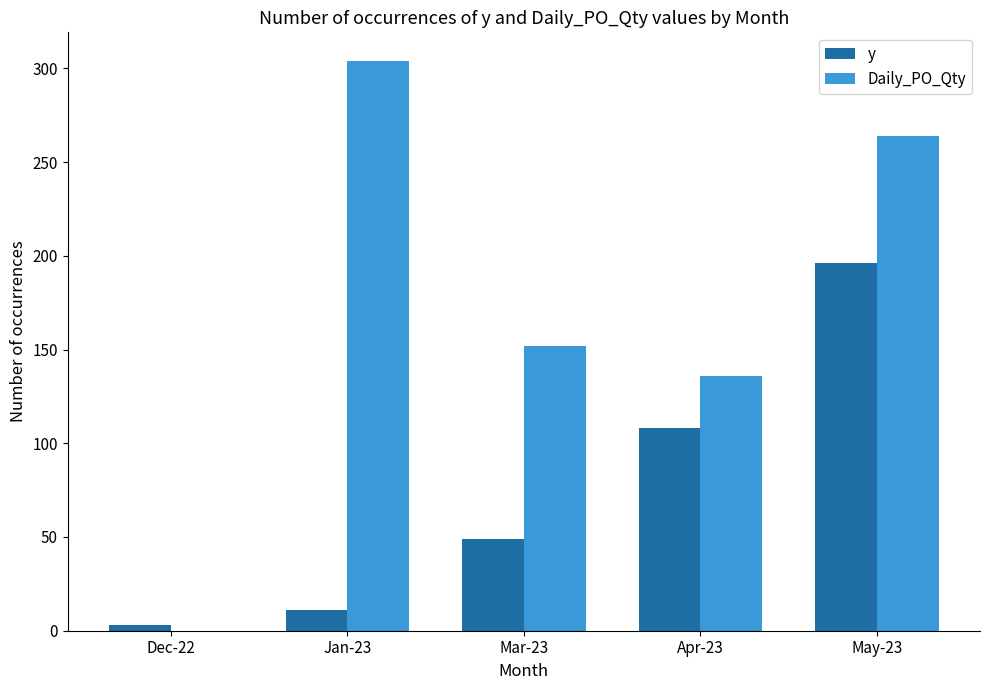

At which label does Daily_PO_Qty reach its peak?

Jan-23